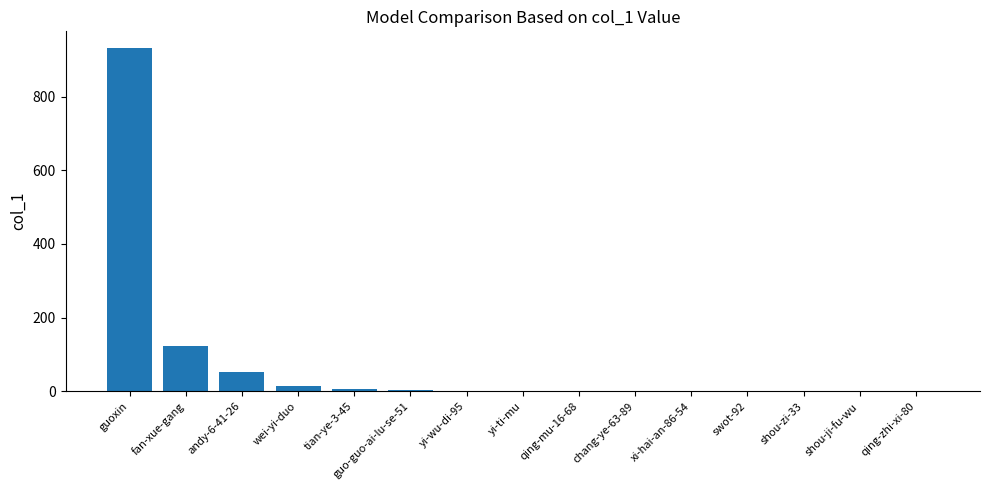

What is the greatest value displayed?

931